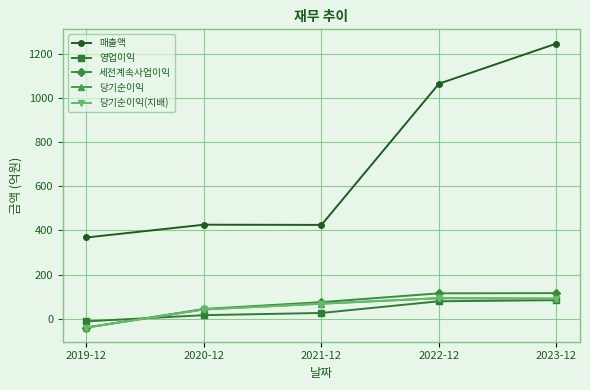

Reading left to right, what are all the values shown in this chart?

매출액: 368	426	425	1065	1247
영업이익: -12	16	26	79	84
세전계속사업이익: -40	44	75	115	116
당기순이익: -40	42	68	93	91
당기순이익(지배): -40	42	68	93	91